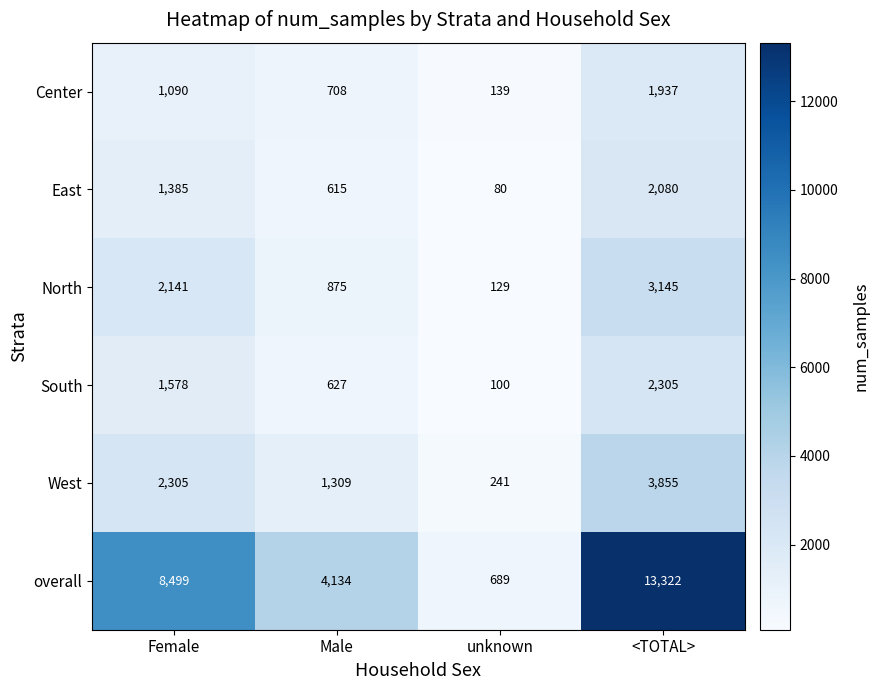

The East series shows 80 at unknown. True or false?

True